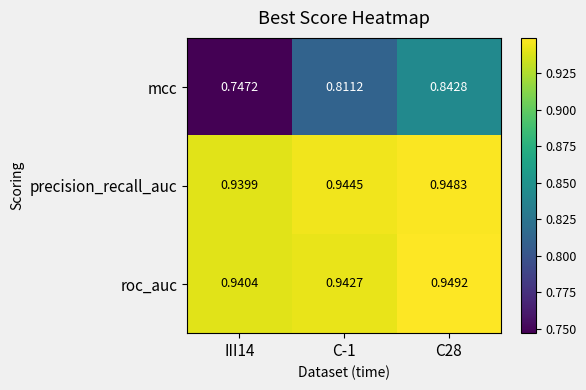

Between III14 and C-1, which series saw the biggest shift?

mcc